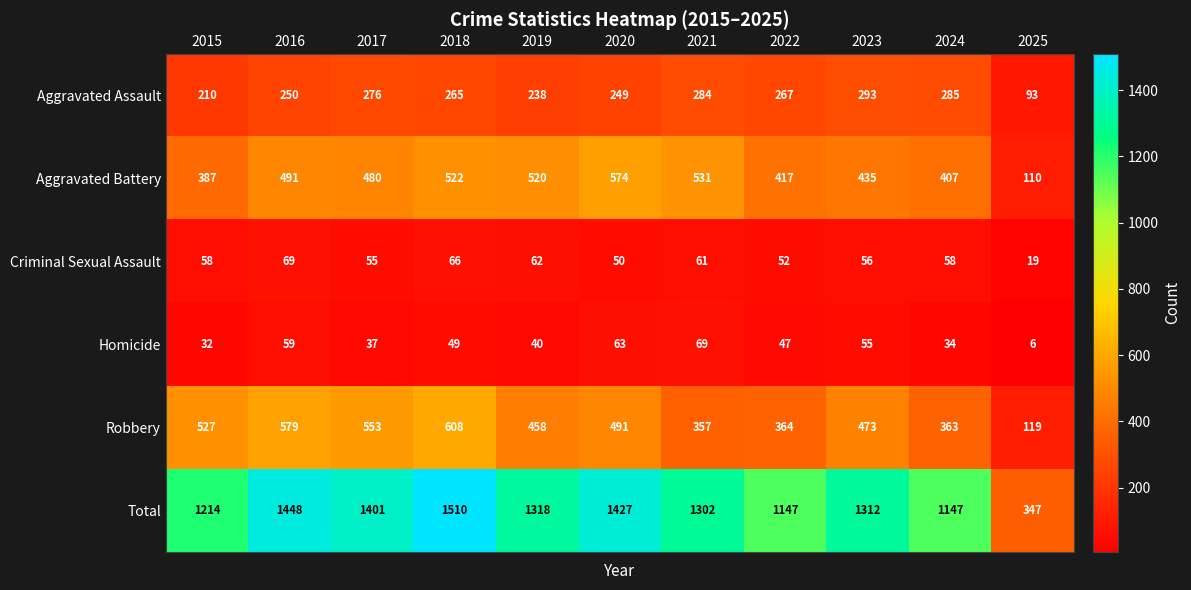

What is the spread (max minus min) of values at 2019?

1278